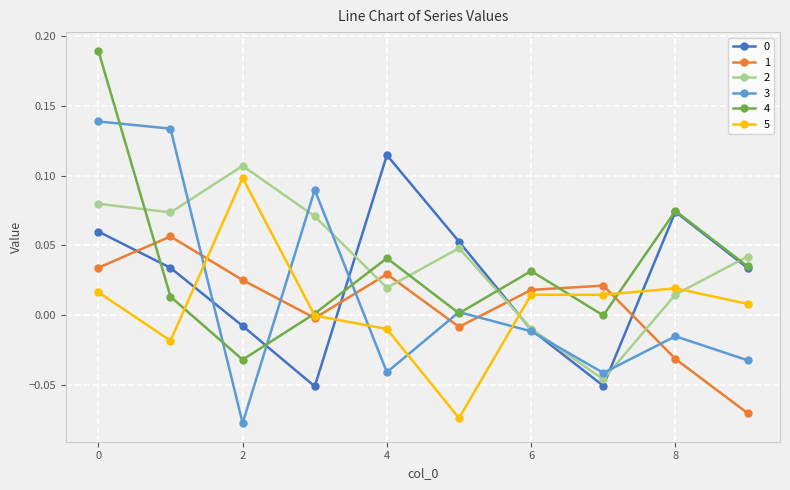

In 2, how many points are higher than both neighbors (excluding endpoints)?

2